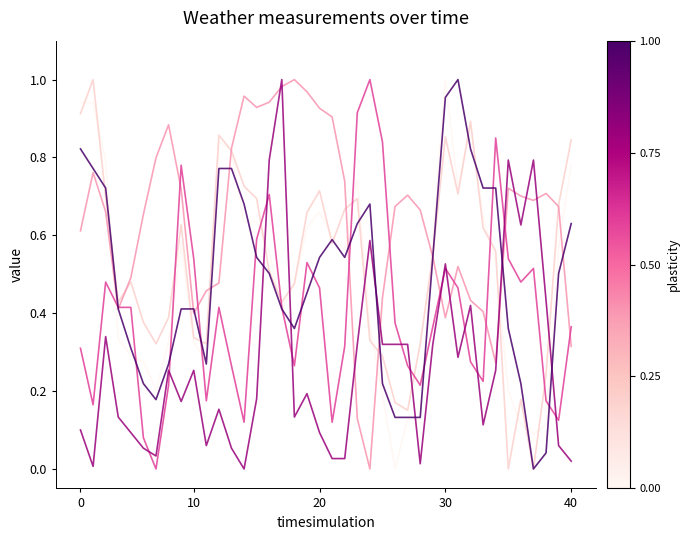

Does the chart have visible grid lines?

No